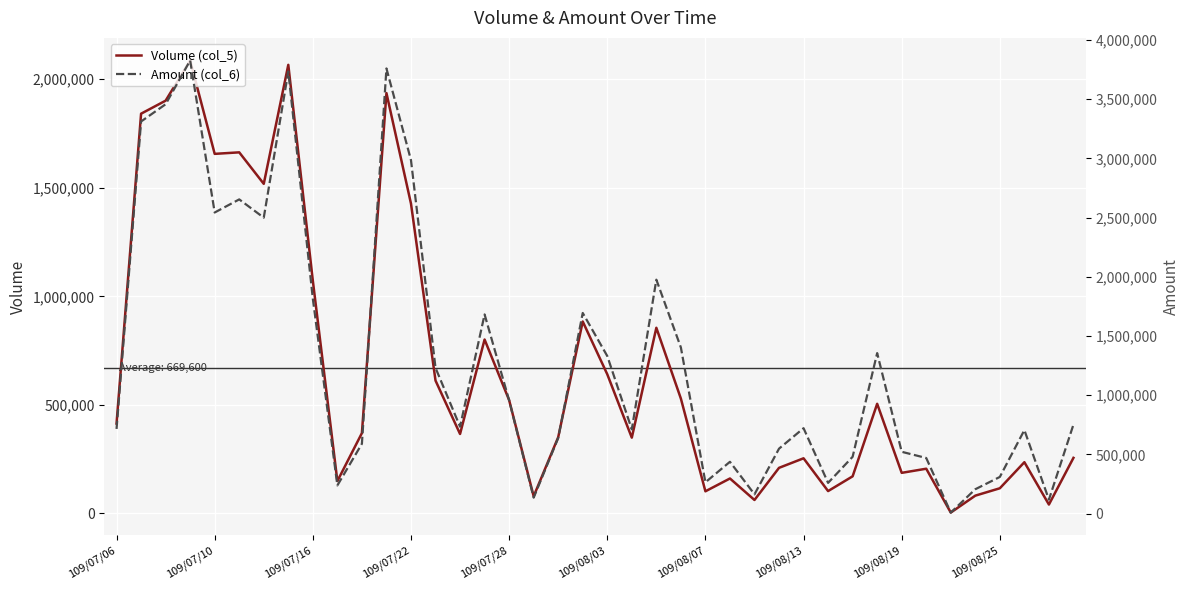

What is the difference between the Amount (col_6) values at 20 and 29?

1071030